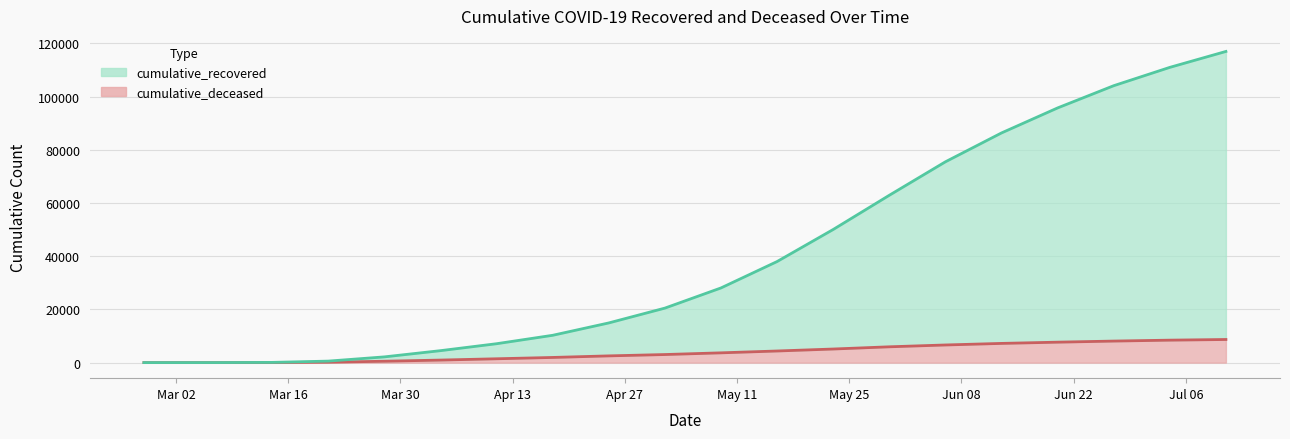

List the labels in order of cumulative_recovered value, smallest first.

2020-02-27, 2020-03-07, 2020-03-14, 2020-03-21, 2020-03-28, 2020-04-04, 2020-04-11, 2020-04-18, 2020-04-25, 2020-05-02, 2020-05-09, 2020-05-16, 2020-05-23, 2020-05-30, 2020-06-06, 2020-06-13, 2020-06-20, 2020-06-27, 2020-07-04, 2020-07-11